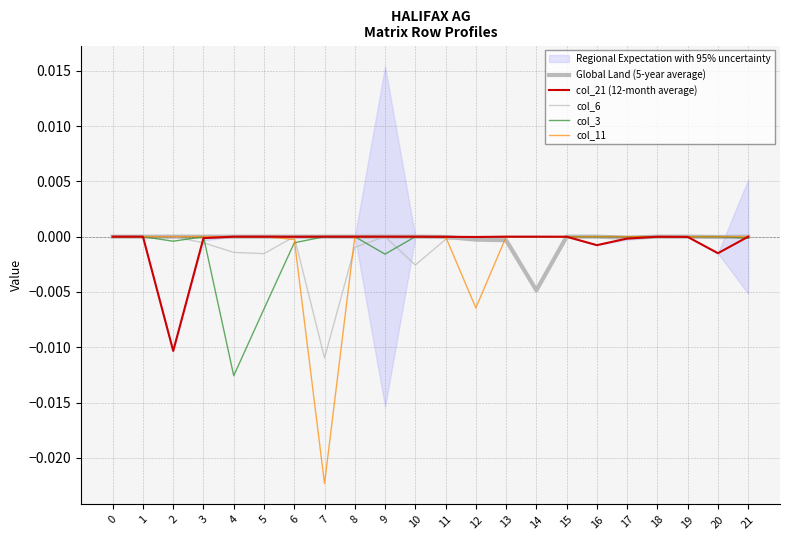

Which series has the widest spread of values?

col_11